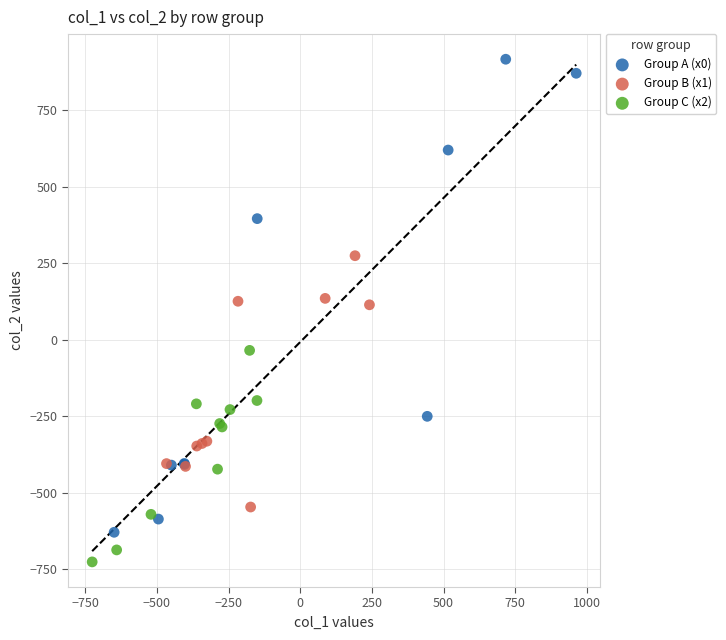

What are all the series names shown in the legend?

Group A (x0), Group B (x1), Group C (x2)